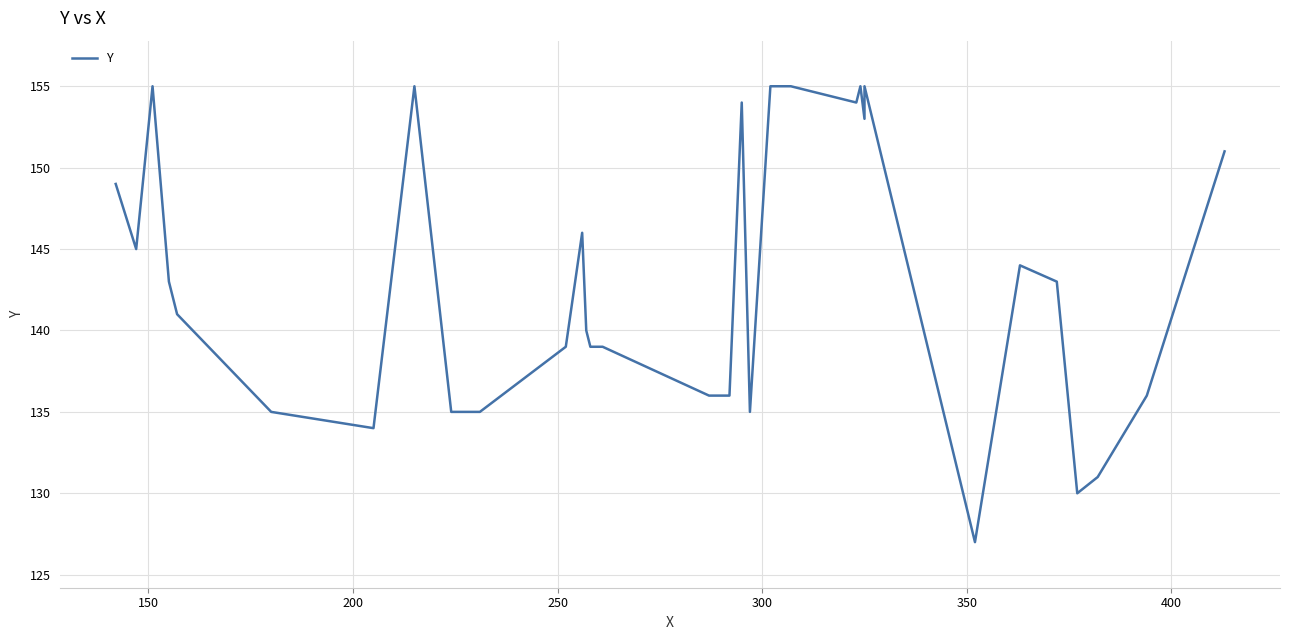

How many points are higher than both their immediate neighbors (excluding endpoints)?

7